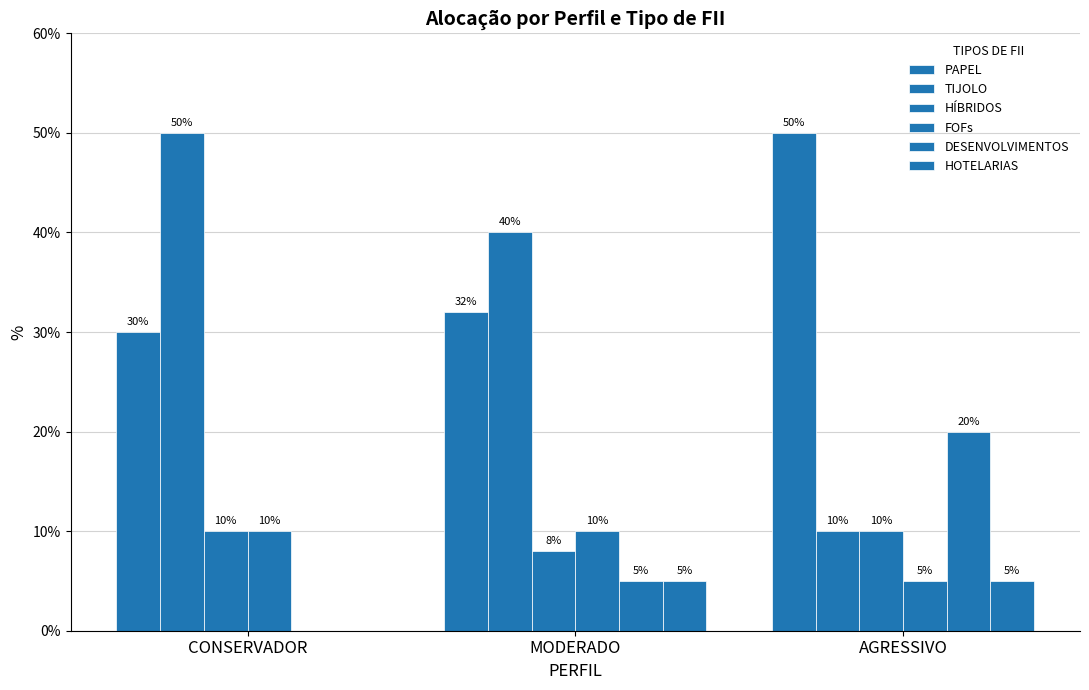

Which category has the highest value in the HÍBRIDOS series?

CONSERVADOR